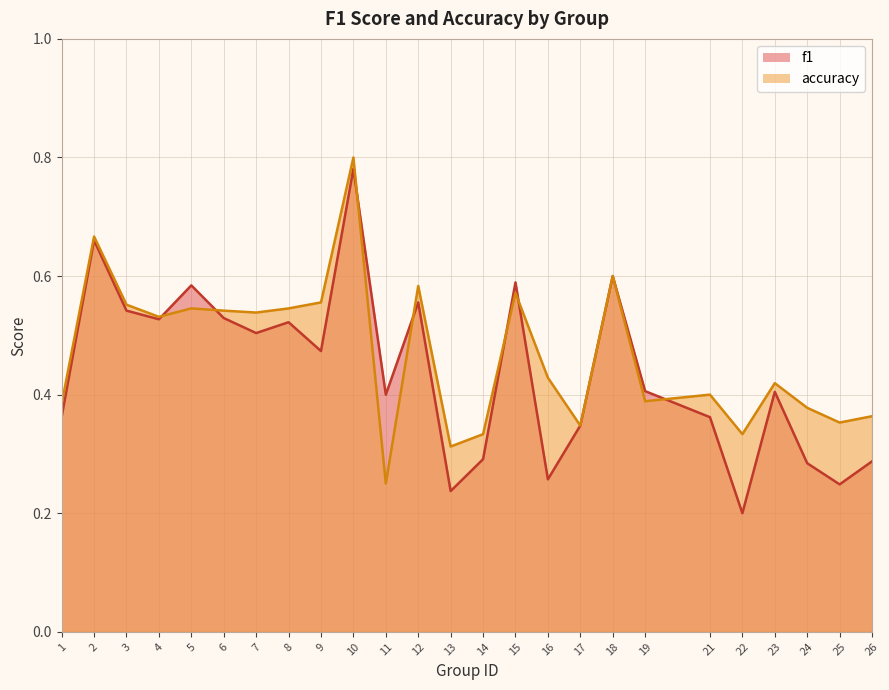

Does the chart have visible grid lines?

Yes